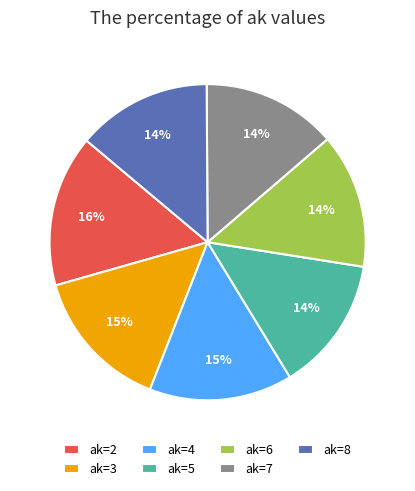

What percentage is the ak=5 slice, to the nearest percent?

14%